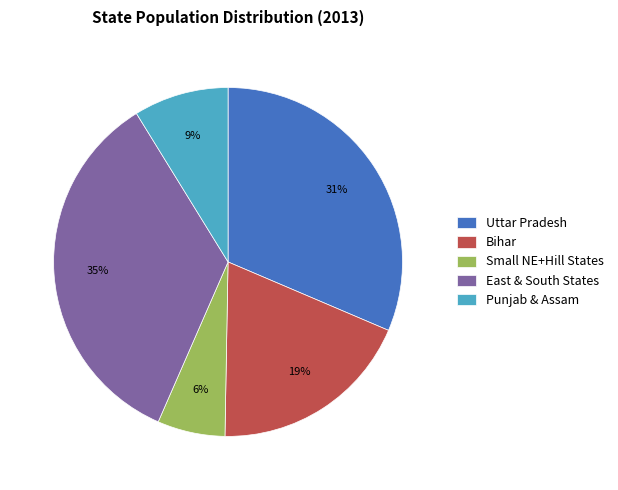

Rank the categories by value from lowest to highest.

Small NE+Hill States, Punjab & Assam, Bihar, Uttar Pradesh, East & South States